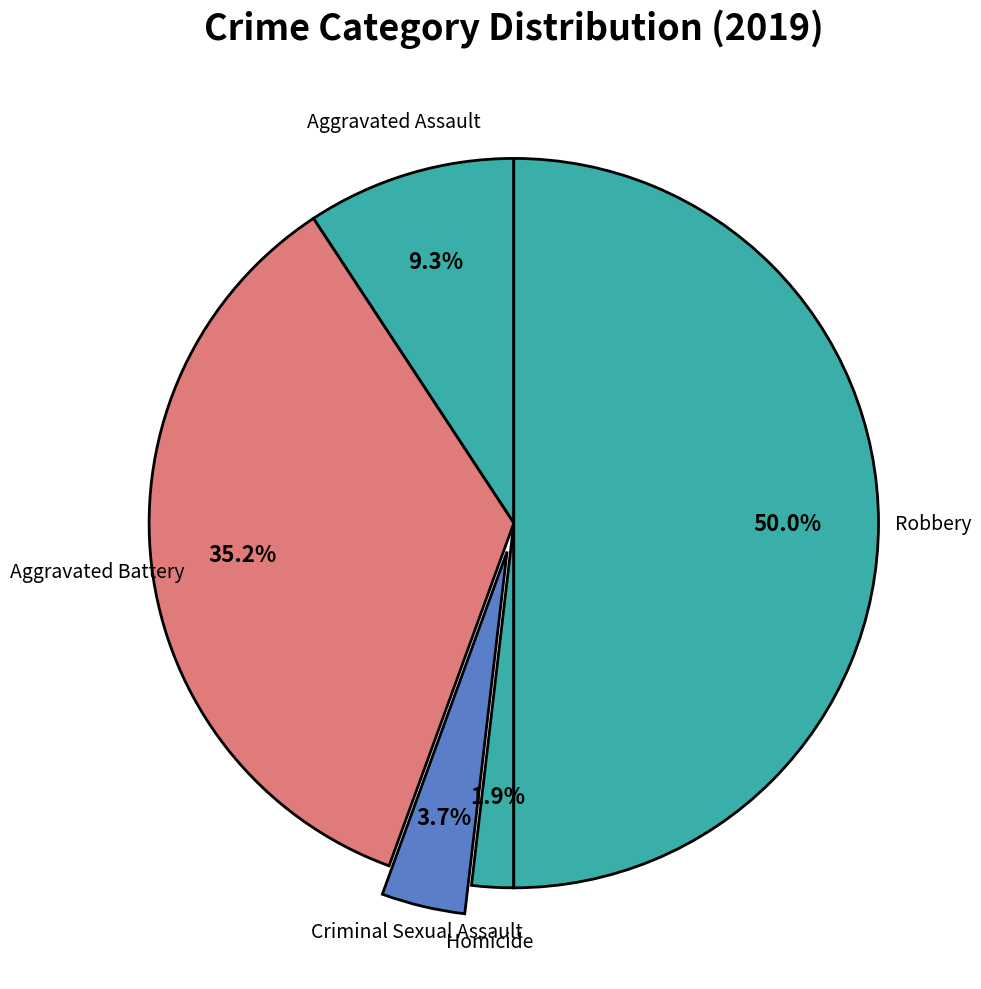

What is the smallest slice in the pie chart?

Homicide